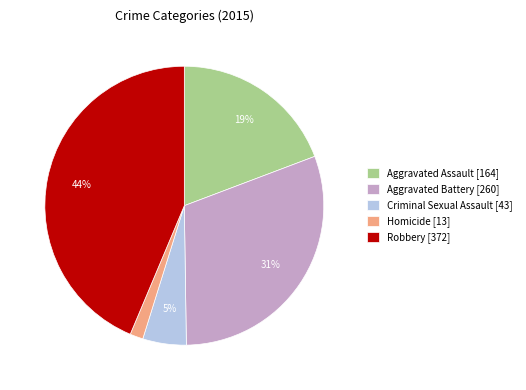

Between Homicide and Aggravated Assault, which is larger?

Aggravated Assault